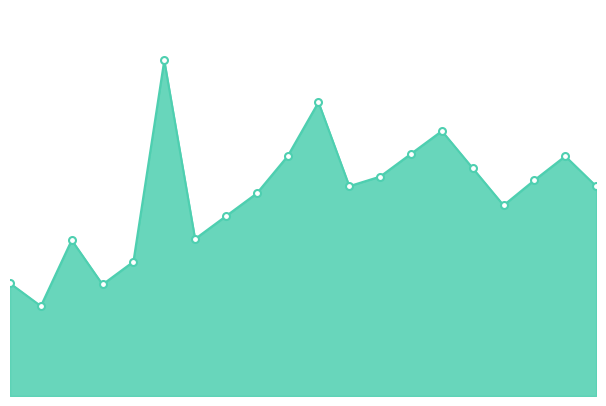

What is the greatest value displayed?

360